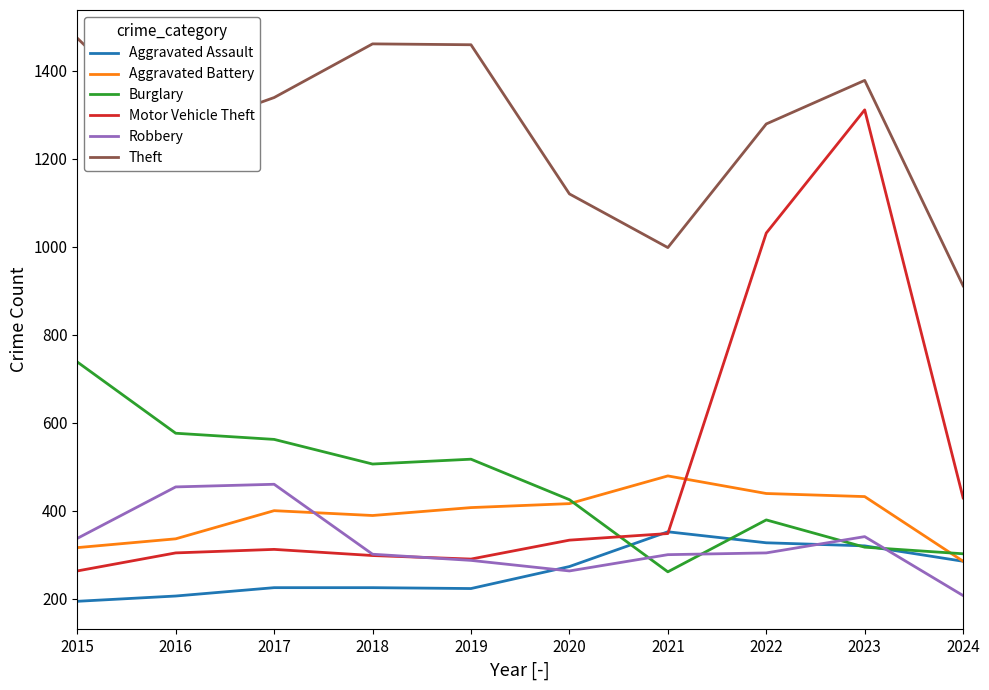

True or false: Aggravated Battery and Robbery cross at least once.

True